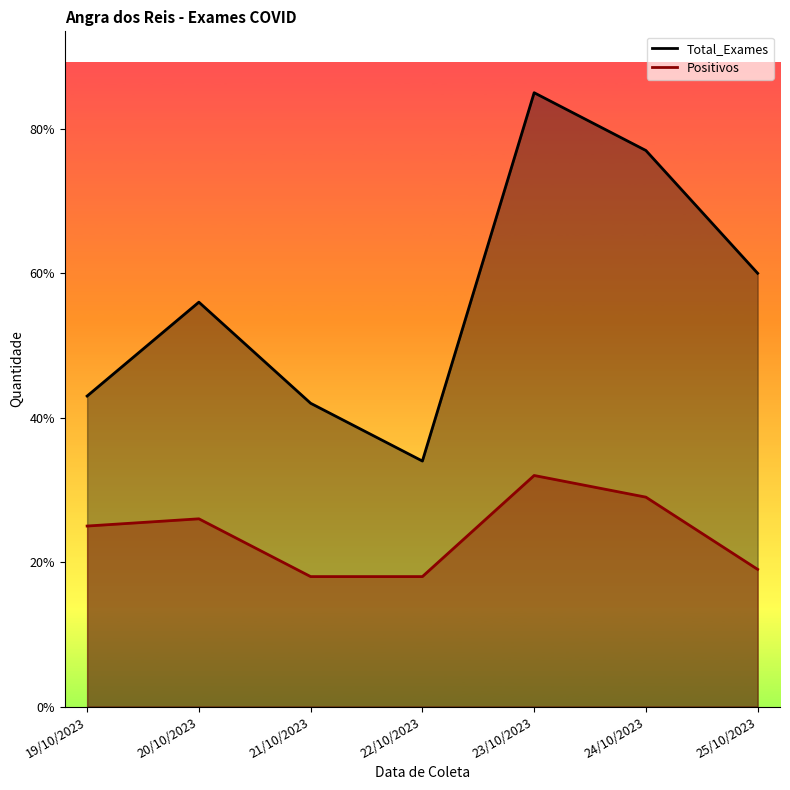

What is the difference between the highest and lowest values at 25/10/2023?

41